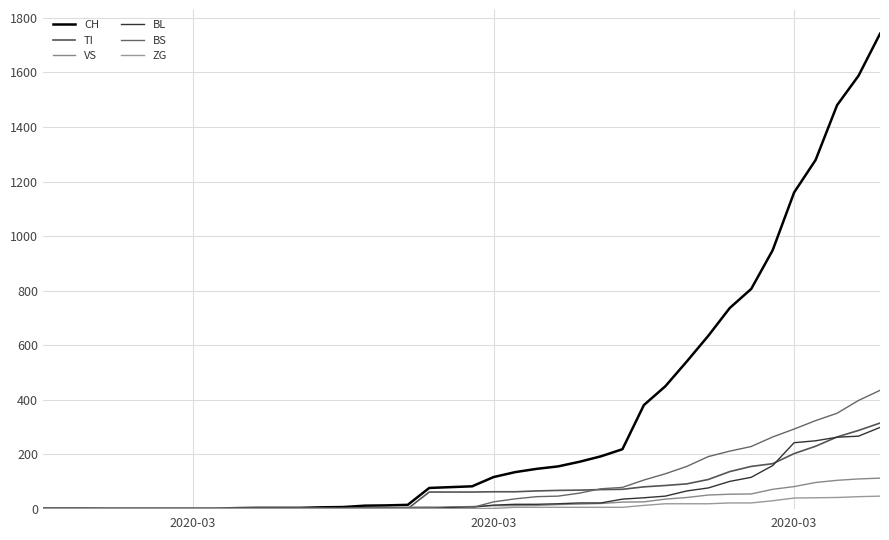

Count the number of categories in the chart.

40